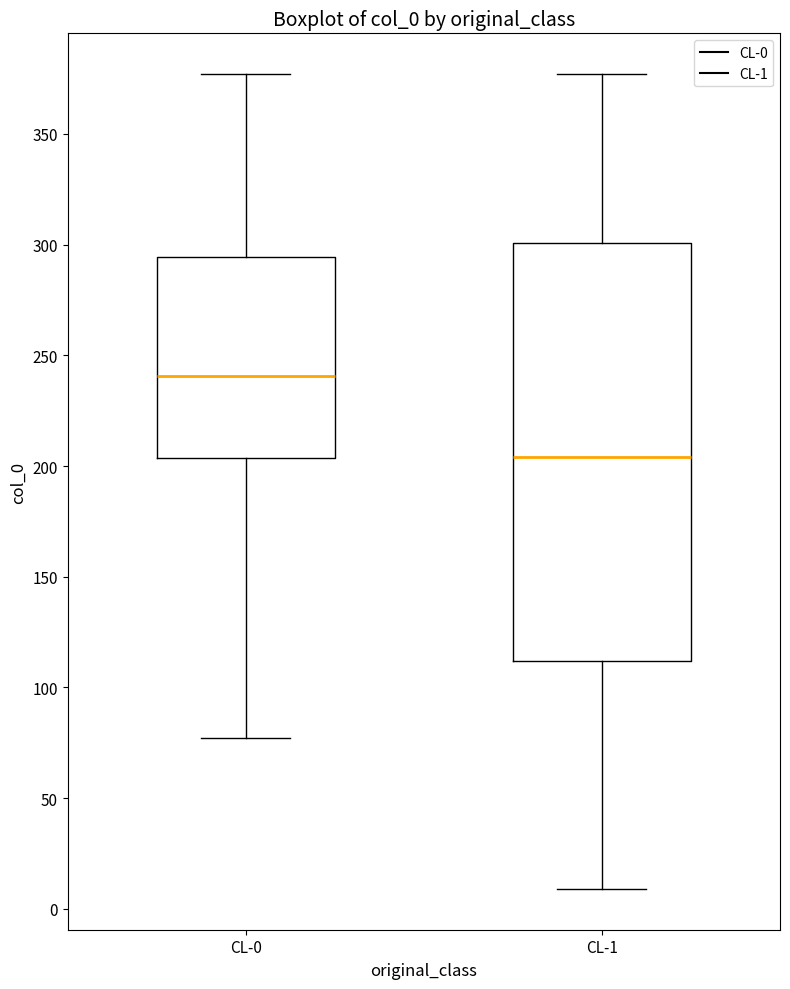

Reading left to right, read every box against the y-axis: the position of its median line, the range the box covers, and the ends of its whiskers. The values are not printed on the chart, so give them approximately, as read against the axis.

CL-0: median 240, box 205 to 295, whiskers 75 to 375
CL-1: median 205, box 110 to 300, whiskers 10 to 375